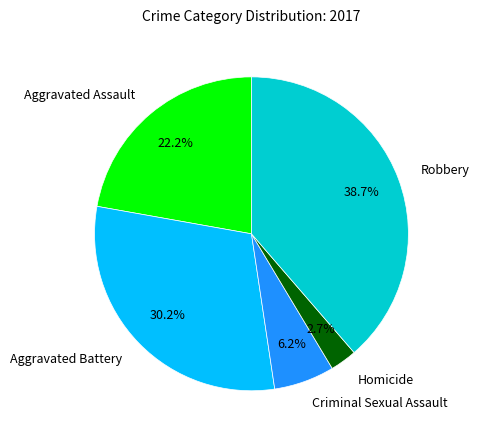

Which slice is the largest?

Robbery